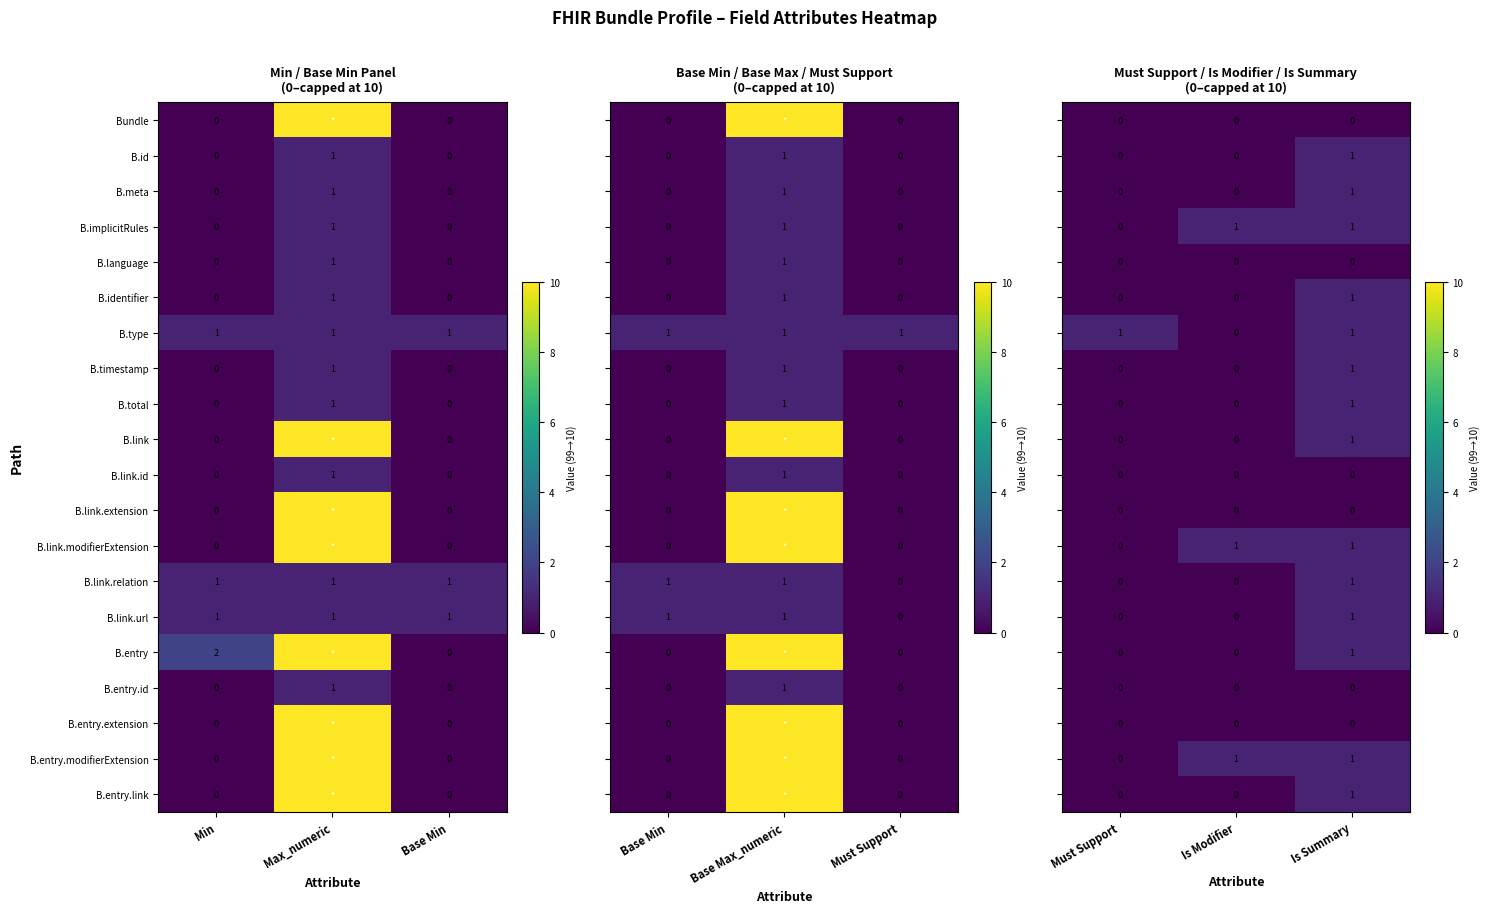

What is the sum of all B.link.relation values?

3